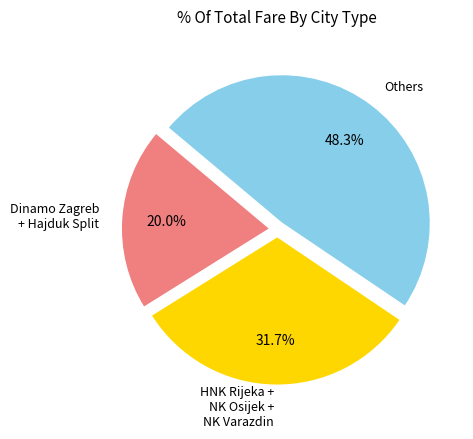

What is the ratio of the value at Others to the value at HNK Rijeka + NK Osijek + NK Varazdin?

1.5